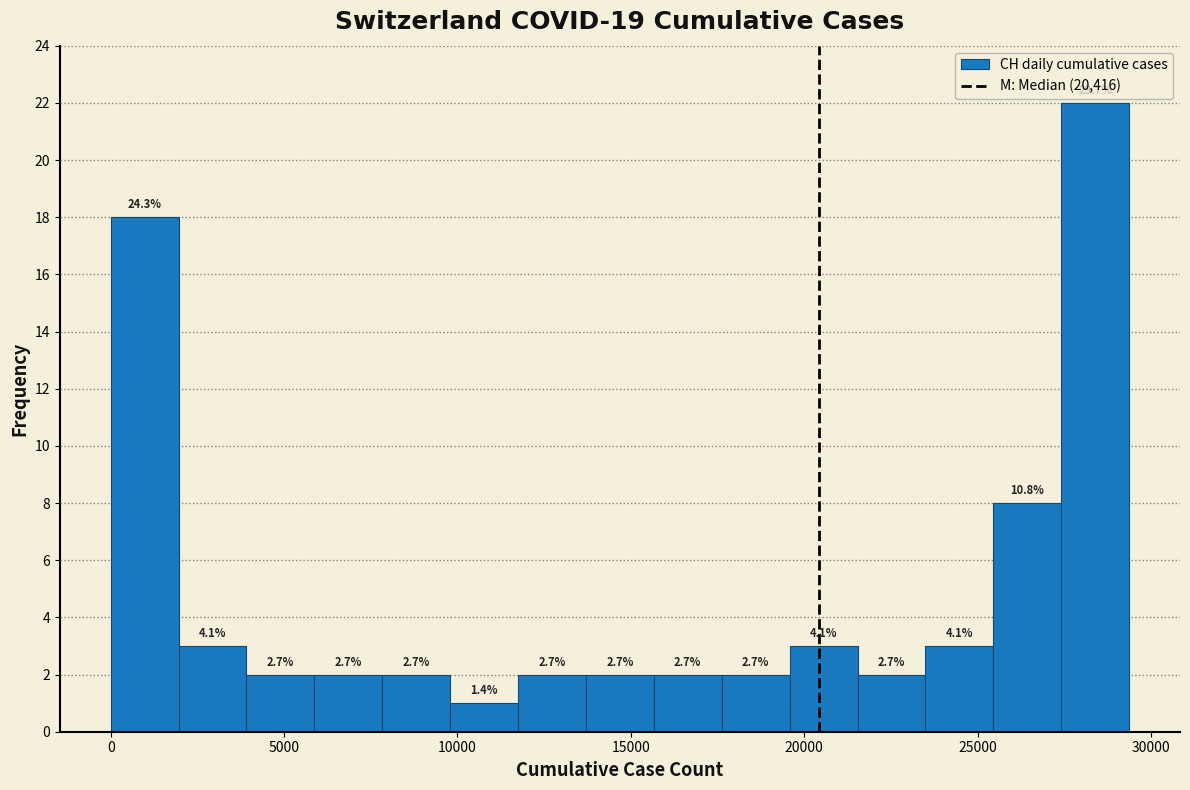

Around what value on the x-axis is the tallest bar? Give the approximate position of its centre, as read against the axis.

28500